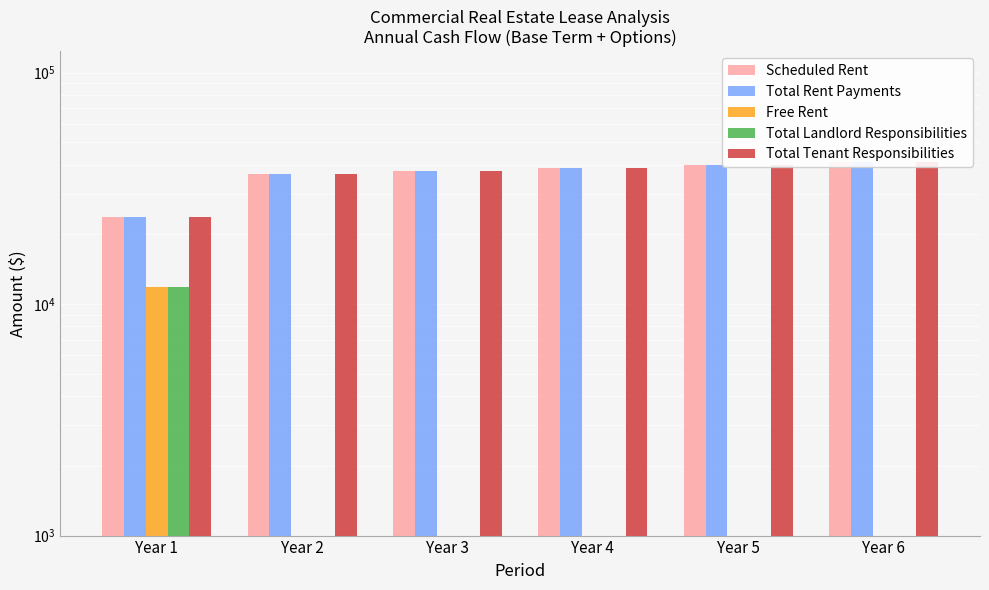

At which label is Total Landlord Responsibilities closest to 5925?

Year 1